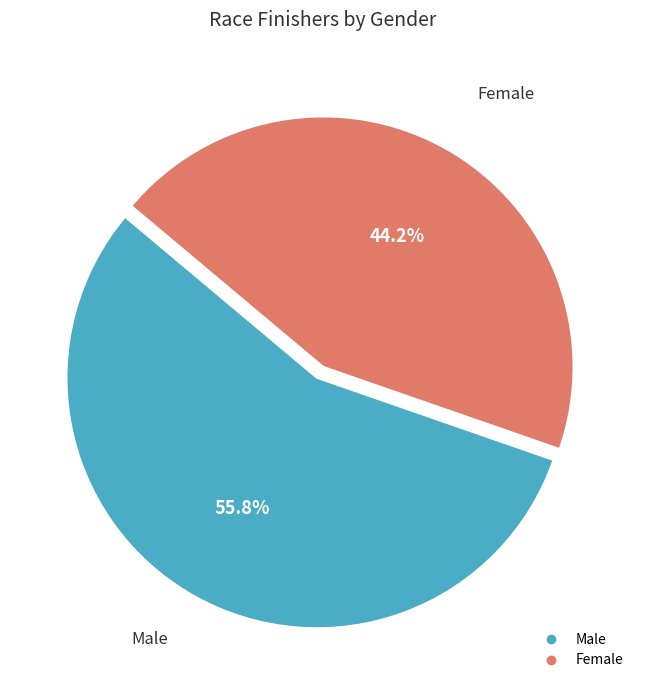

To the nearest percent, what is the average slice percentage?

50%